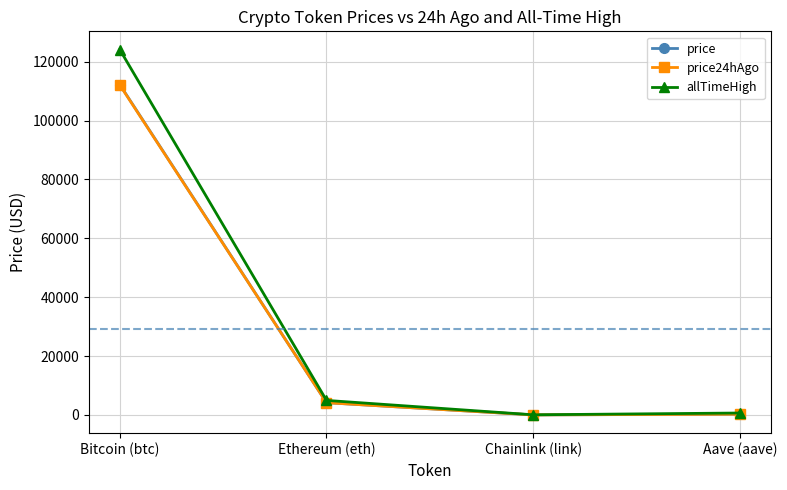

Which series has the widest spread of values?

allTimeHigh